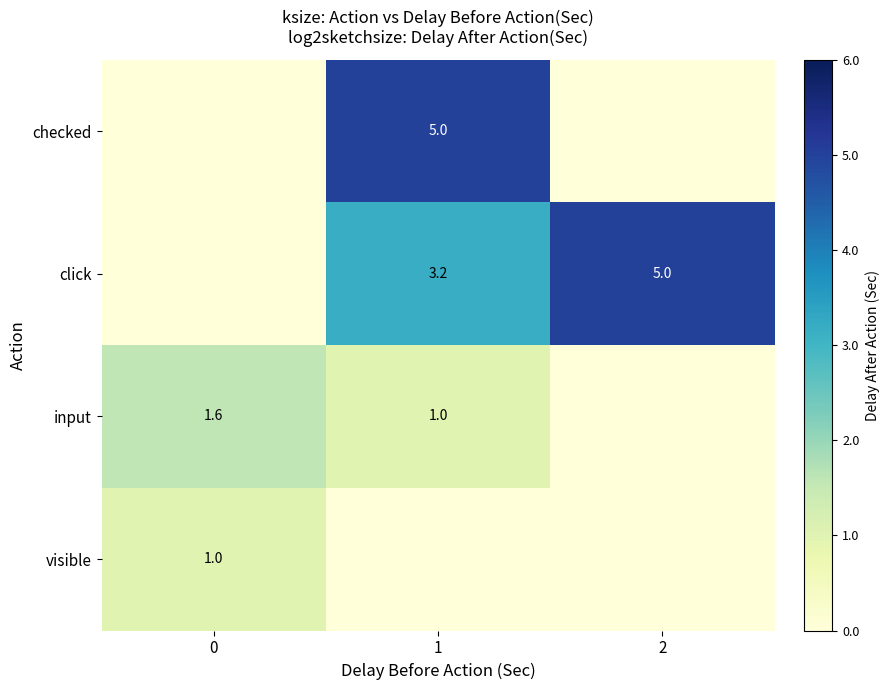

What is the sum of the input values at 0 and 1?

2.6